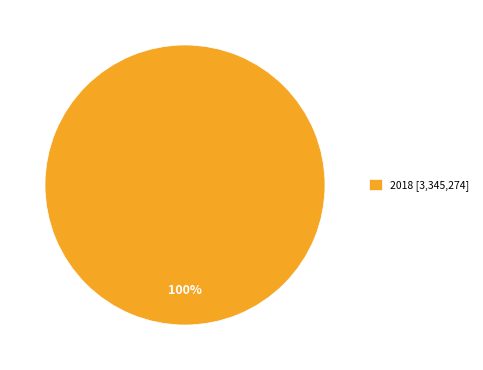

How many segments does this pie chart have?

1